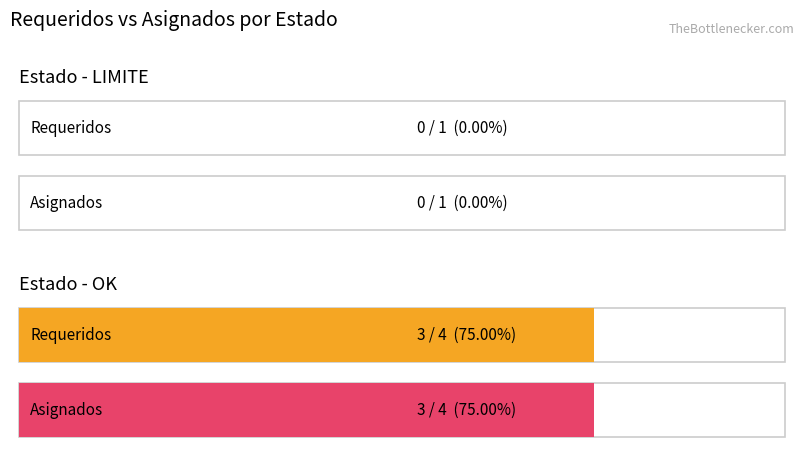

Between OK and OK, which is larger?

OK